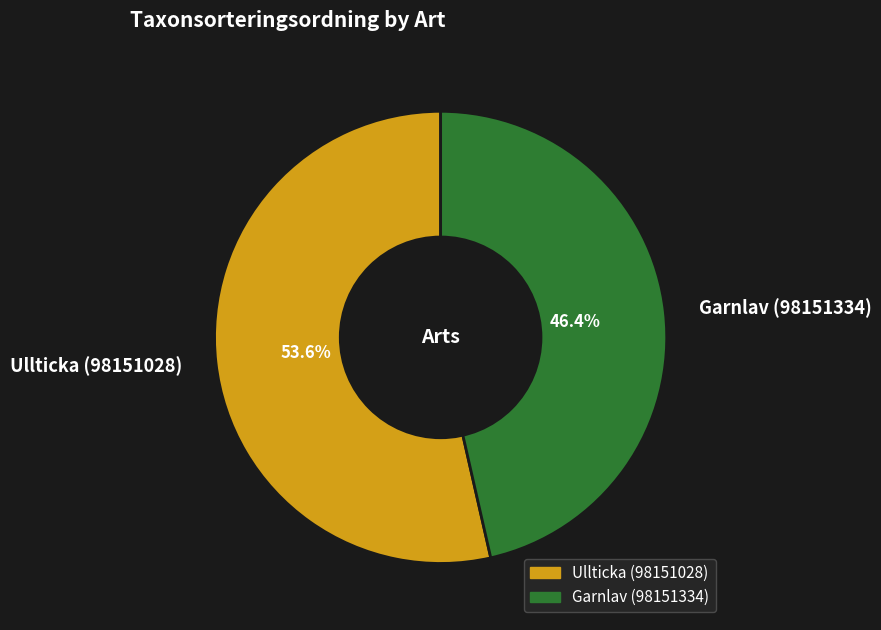

How many slices are in this pie chart?

2